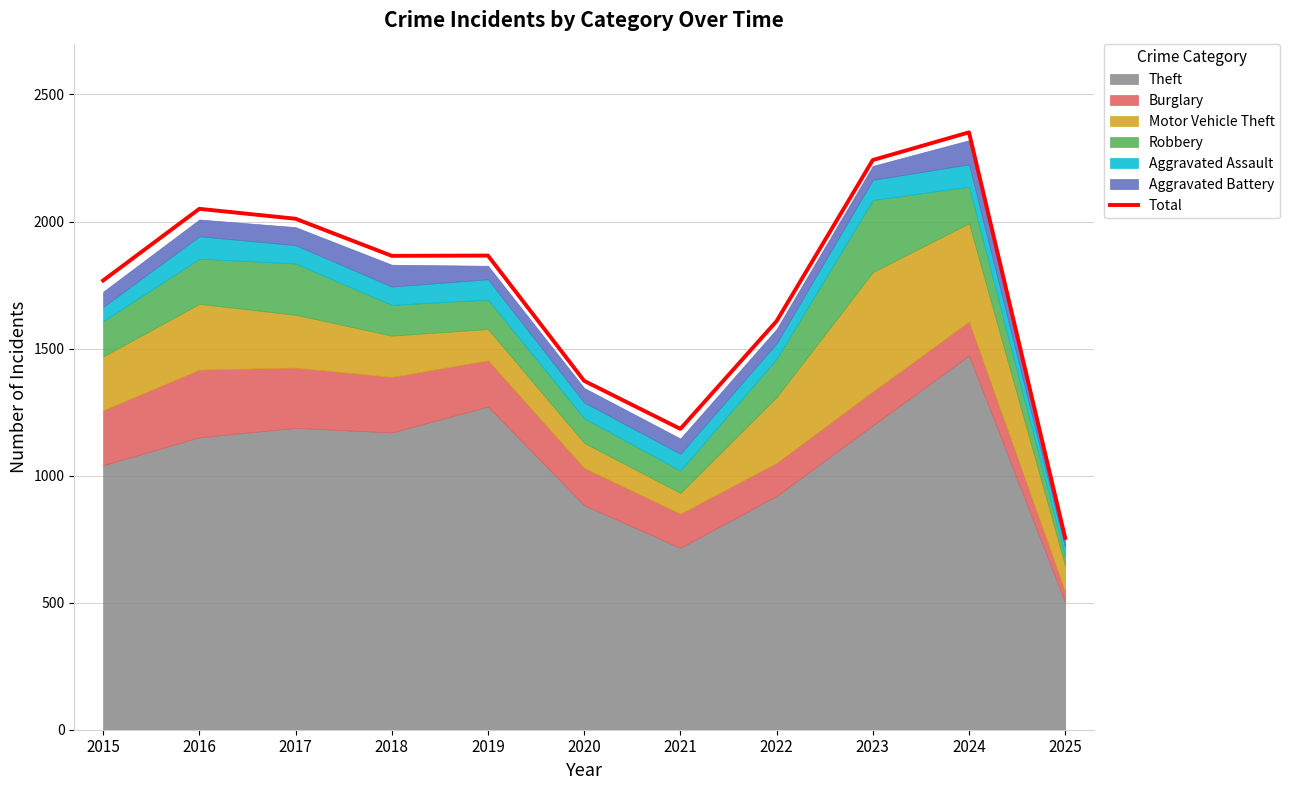

What is the minimum value shown in the chart?

755